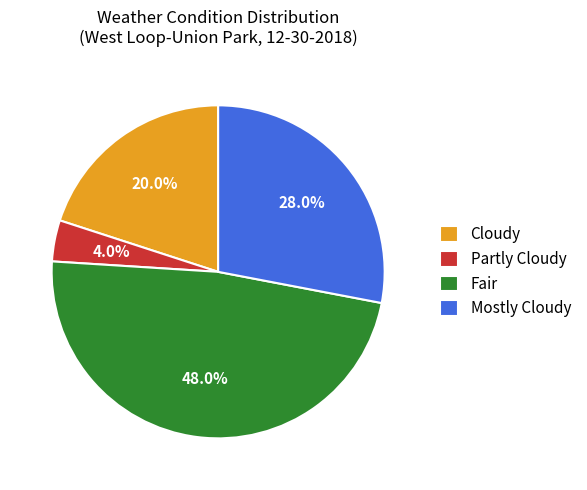

Which has a higher value, Partly Cloudy or Fair?

Fair